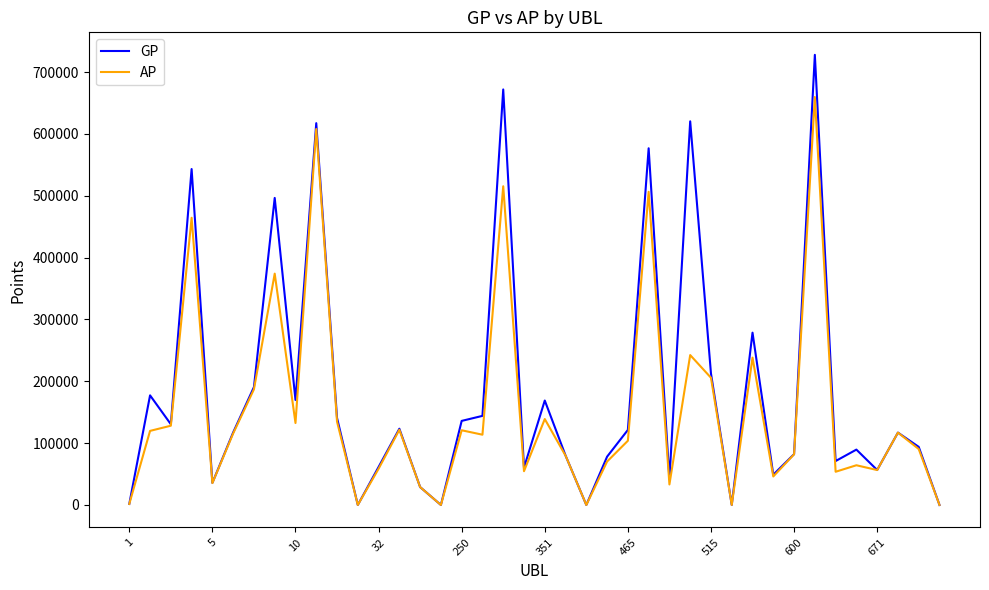

Which series has the widest spread of values?

GP